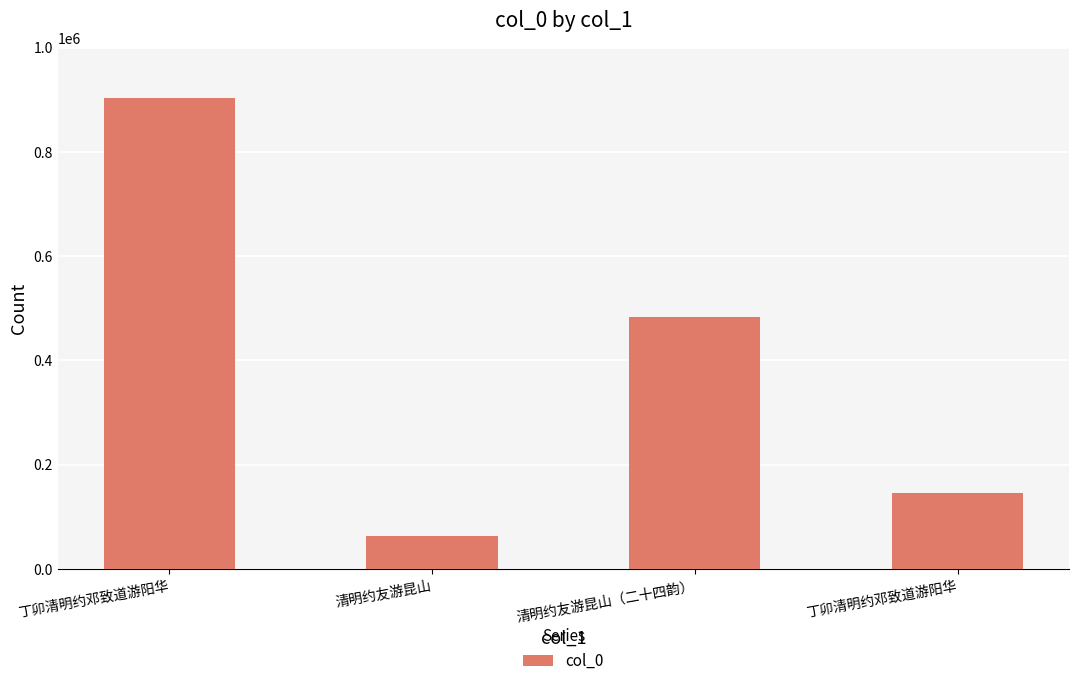

How many data points are less than 482839?

2